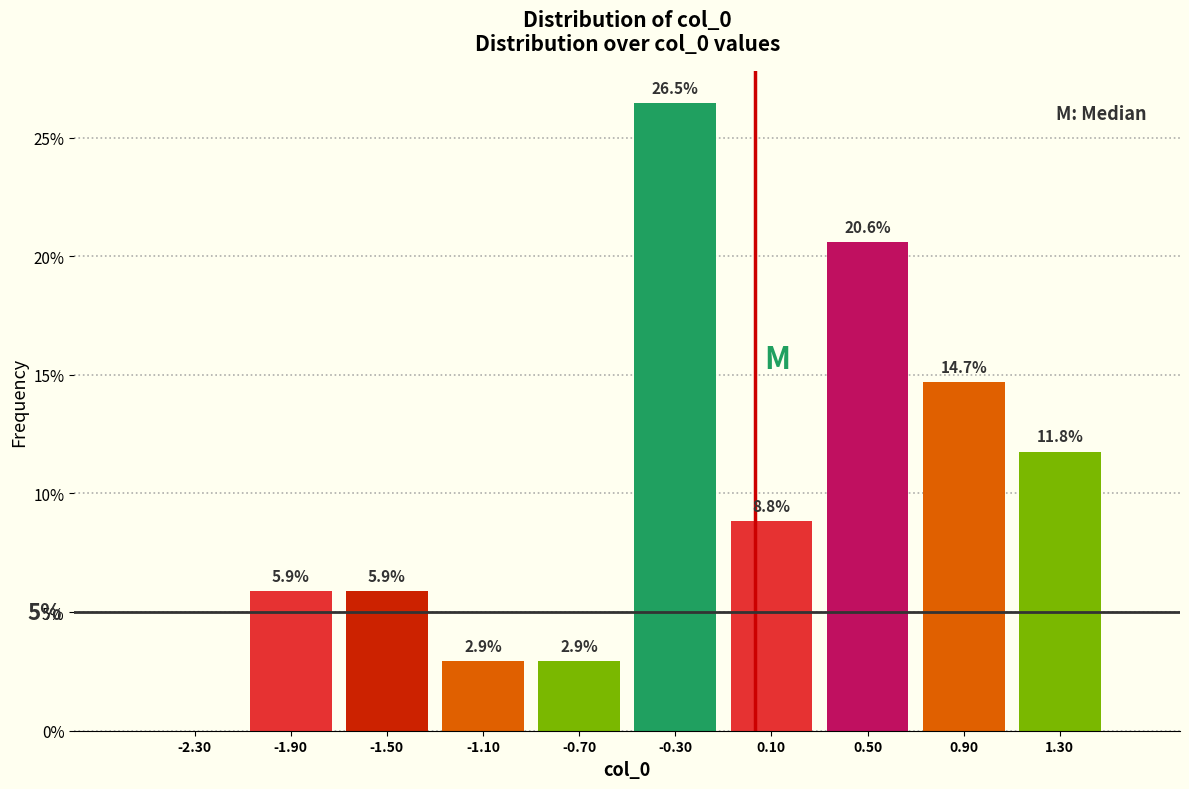

Over which range of the x-axis is the bar tallest?

-0.5 to -0.1